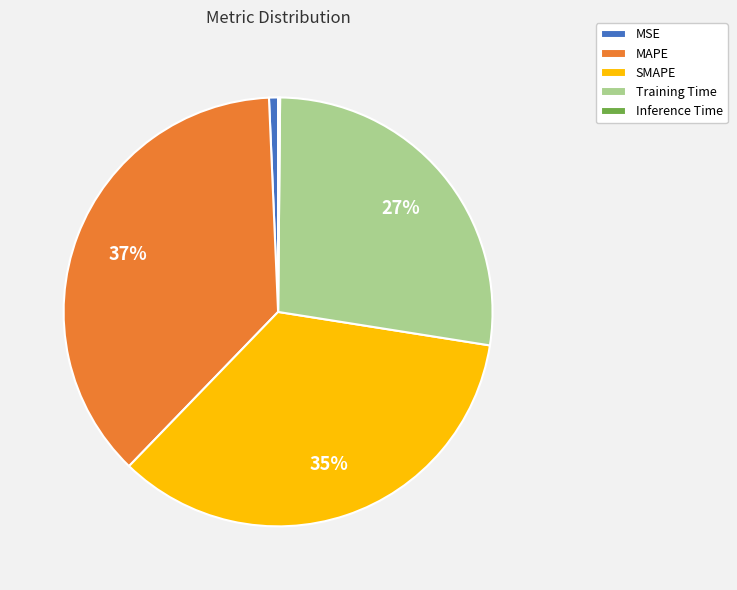

Is the sum of MAPE and SMAPE greater than half?

Yes